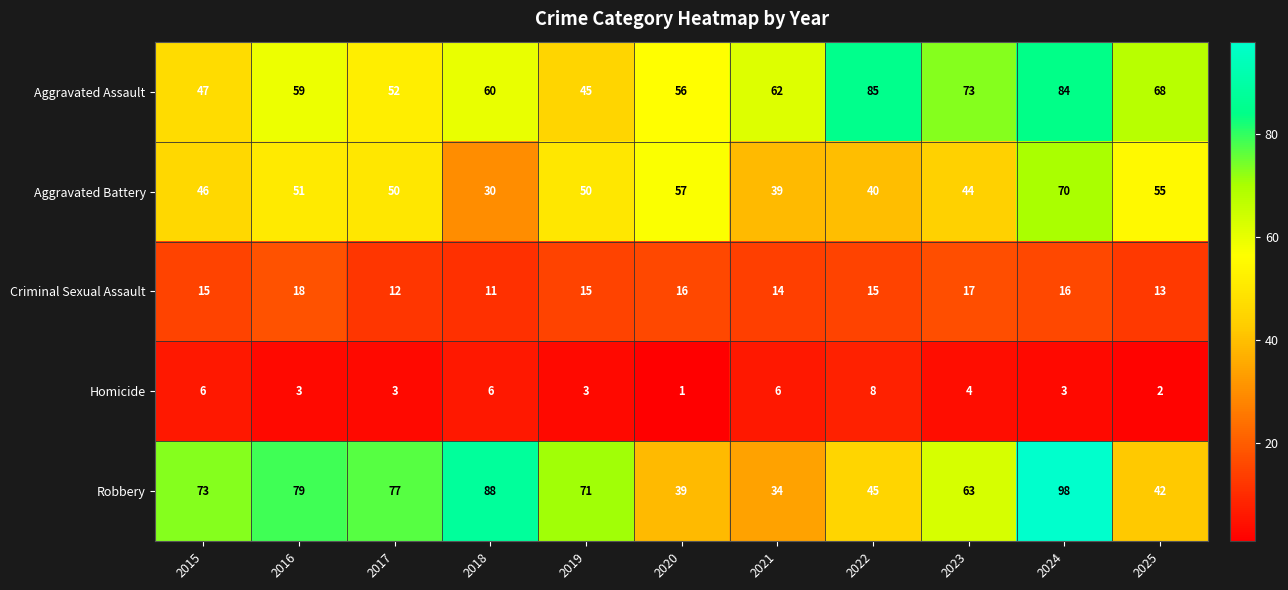

Which series has the largest total across all categories?

Robbery